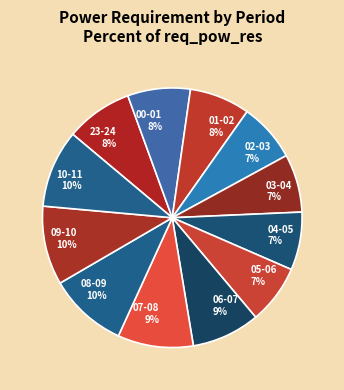

Do 03-04 7% and 23-24 8% together represent more than half of the pie?

No